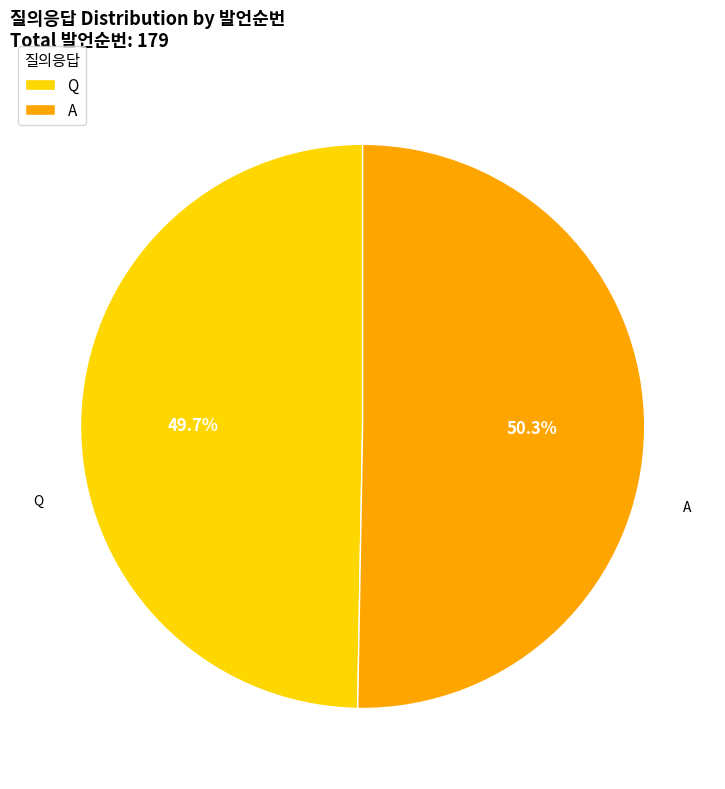

What is the largest slice in the pie chart?

A